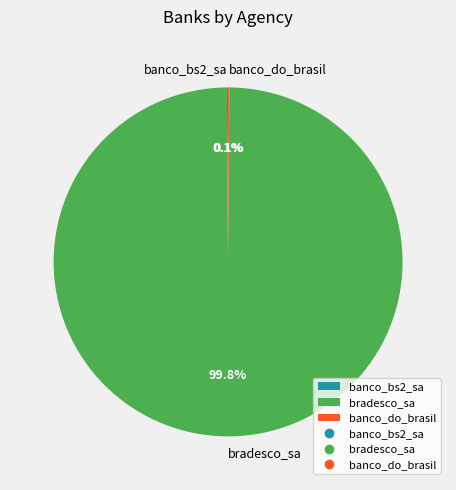

Which slice is the largest?

bradesco_sa